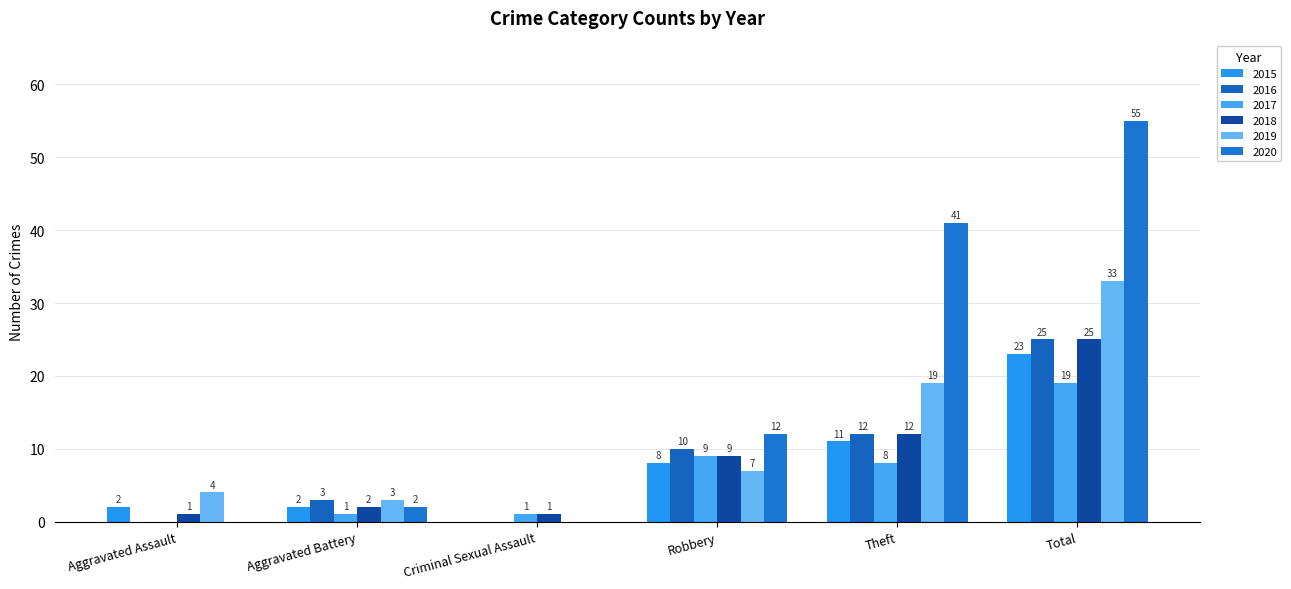

What is the spread (max minus min) of values at Total?

36